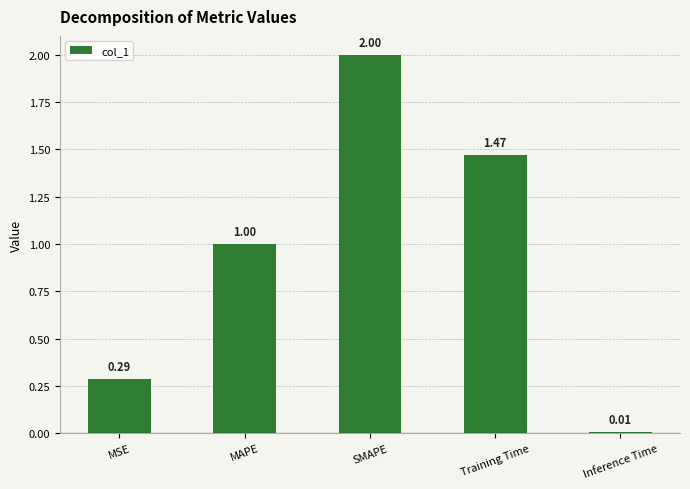

Are the bars horizontal?

No